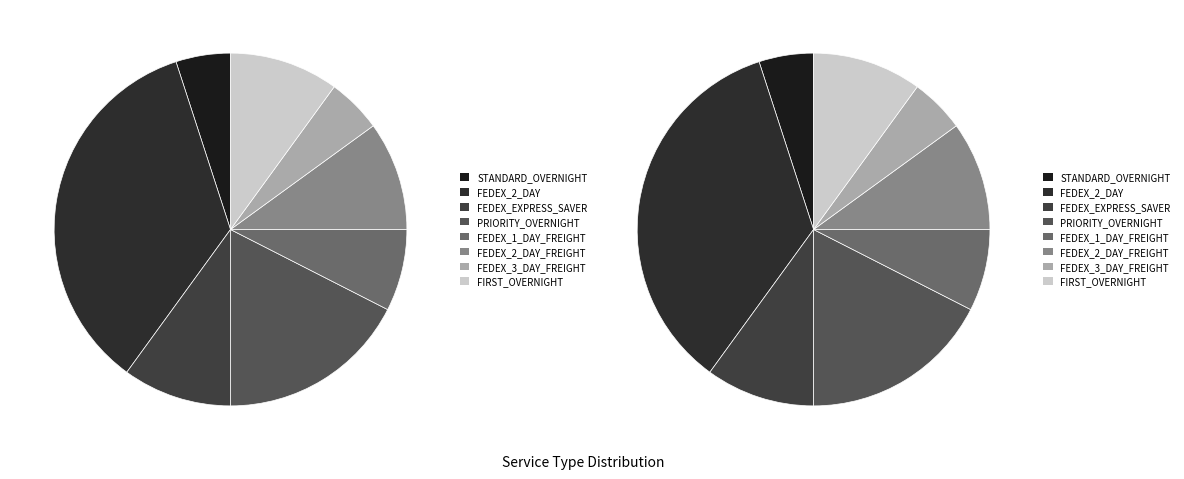

Rank the categories by value from highest to lowest.

FEDEX_2_DAY, PRIORITY_OVERNIGHT, FEDEX_EXPRESS_SAVER, FEDEX_2_DAY_FREIGHT, FIRST_OVERNIGHT, FEDEX_1_DAY_FREIGHT, STANDARD_OVERNIGHT, FEDEX_3_DAY_FREIGHT